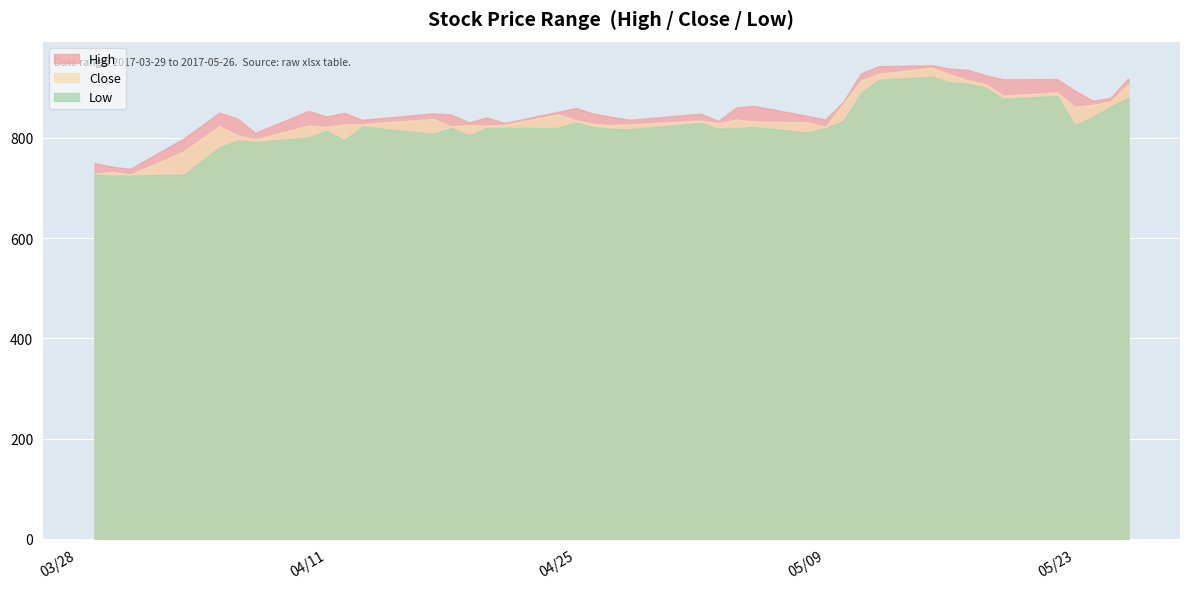

True or false: Close has a value of 826.4 at 15.

True